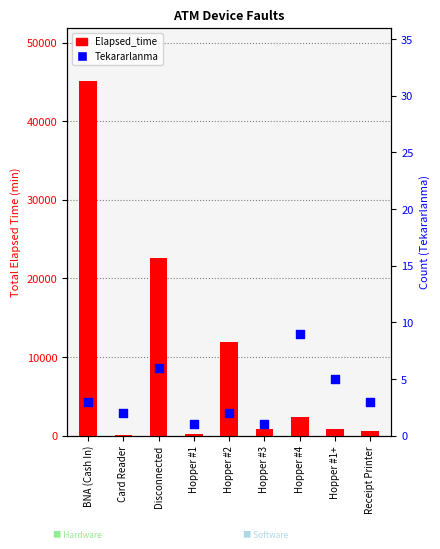

What is the total value across all series at Hopper #1?

241